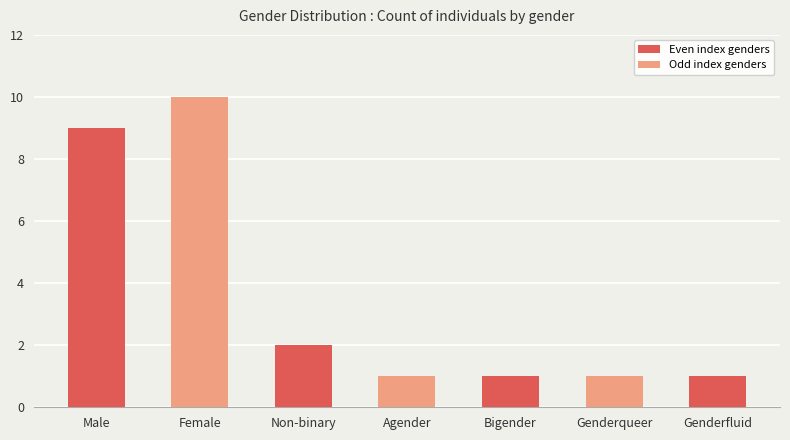

What is the value of the 5th bar from the left?

1